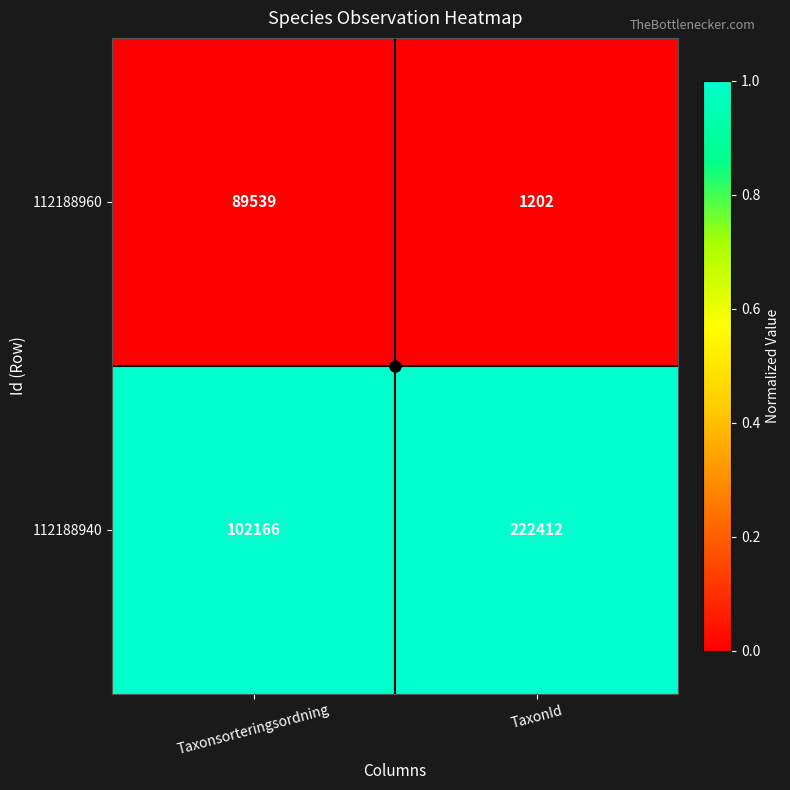

What is the spread (max minus min) of values at TaxonId?

221210